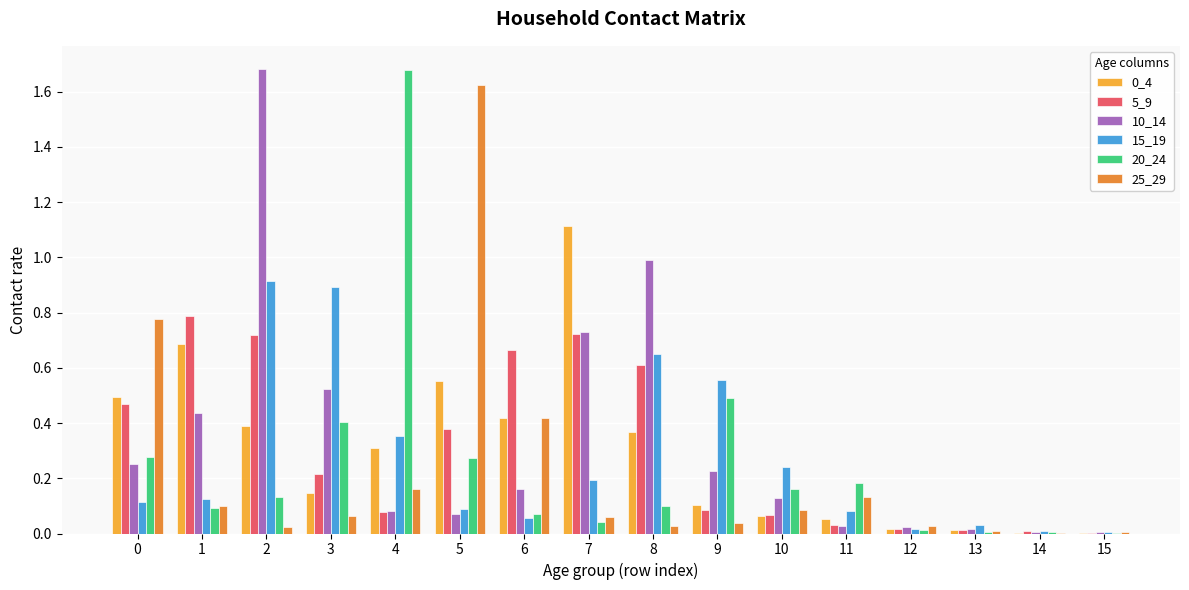

The value of 15_19 at 14 is 0.0. True or false?

True